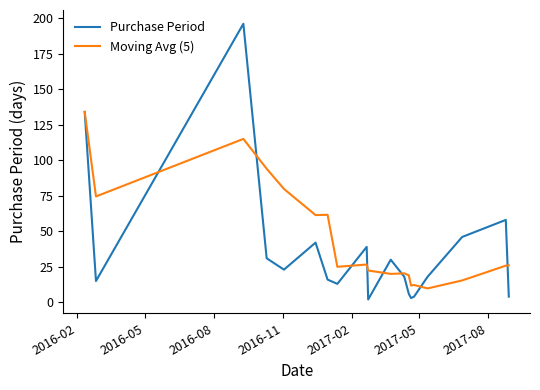

What is the sum of all Moving Avg (5) values?

854.7